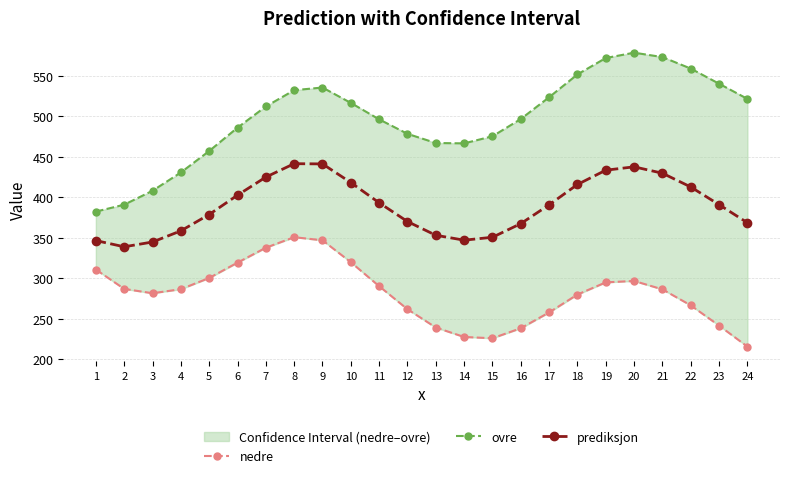

Reading left to right, extract all data points from this chart.

nedre: 1=310.6	2=286.7	3=281.3	4=286.3	5=300.2	6=319.1	7=337.5	8=350.5	9=346.7	10=319.6	11=290.1	12=261.6	13=239.0	14=227.3	15=225.8	16=238.1	17=257.6	18=279.7	19=294.8	20=296.5	21=286.1	22=266.4	23=241.3	24=215.4
ovre: 1=382.1	2=390.7	3=407.8	4=430.4	5=456.9	6=485.7	7=511.9	8=532.0	9=535.3	10=516.3	11=496.0	12=478.1	13=466.8	14=466.4	15=475.1	16=496.4	17=523.3	18=551.5	19=571.7	20=578.3	21=572.9	22=558.7	23=540.0	24=521.3
prediksjon: 1=346.4	2=338.7	3=344.6	4=358.4	5=378.5	6=402.4	7=424.7	8=441.3	9=441.0	10=418.0	11=393.0	12=369.9	13=352.9	14=346.9	15=350.4	16=367.3	17=390.5	18=415.6	19=433.3	20=437.4	21=429.5	22=412.5	23=390.7	24=368.4